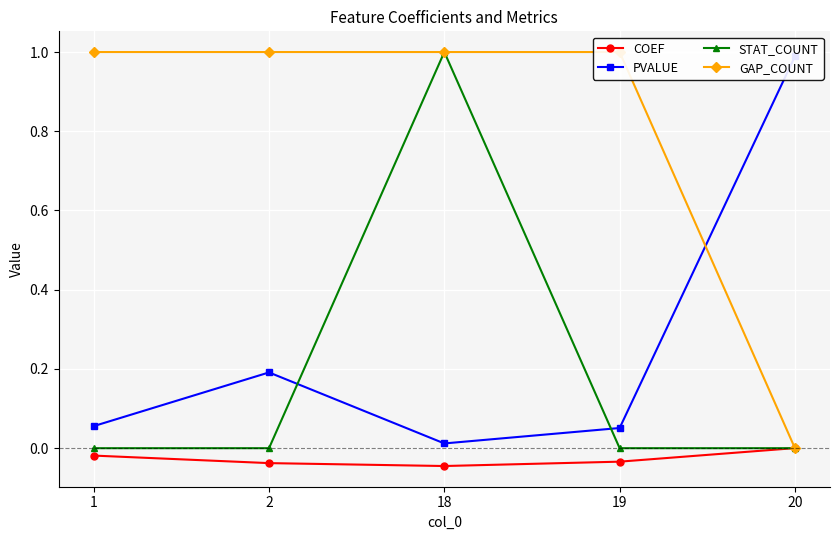

Reading left to right, transcribe all the data shown in this chart.

COEF: 1=-0.0	2=-0.0	18=-0.0	19=-0.0	20=0.0
PVALUE: 1=0.1	2=0.2	18=0.0	19=0.1	20=1.0
STAT_COUNT: 1=0.0	2=0.0	18=1.0	19=0.0	20=0.0
GAP_COUNT: 1=1.0	2=1.0	18=1.0	19=1.0	20=0.0